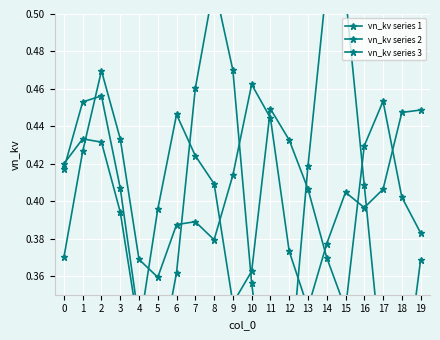

Reading left to right, list all the values displayed in this chart.

vn_kv series 1: 0.4	0.4	0.4	0.4	0.3	0.4	0.4	0.4	0.4	0.3	0.4	0.4	0.4	0.4	0.4	0.3	0.4	0.5	0.4	0.4
vn_kv series 2: 0.4	0.4	0.5	0.4	0.4	0.4	0.4	0.4	0.4	0.4	0.5	0.4	0.4	0.3	0.4	0.4	0.4	0.4	0.4	0.4
vn_kv series 3: 0.4	0.5	0.5	0.4	0.3	0.3	0.4	0.5	0.5	0.5	0.4	0.3	0.3	0.4	0.5	0.5	0.4	0.3	0.3	0.4